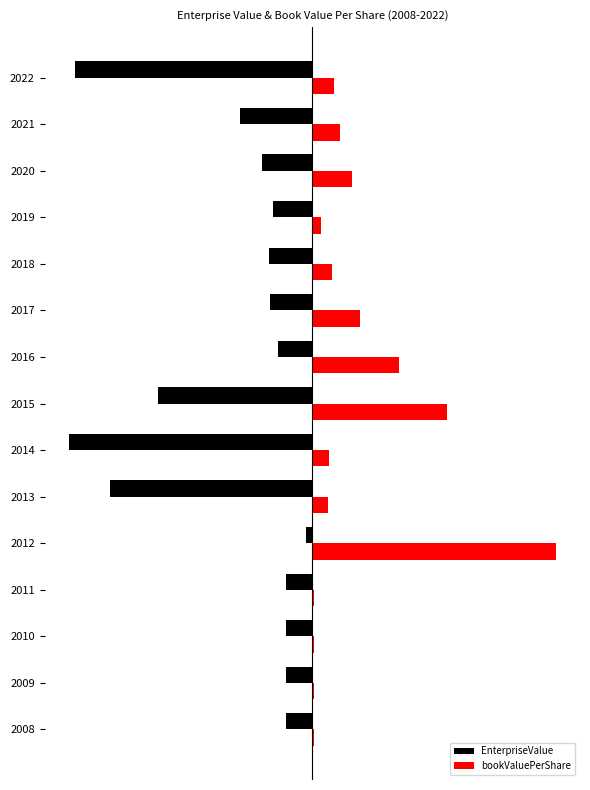

What is the difference between the maximum and minimum values in the EnterpriseValue series?

1.0